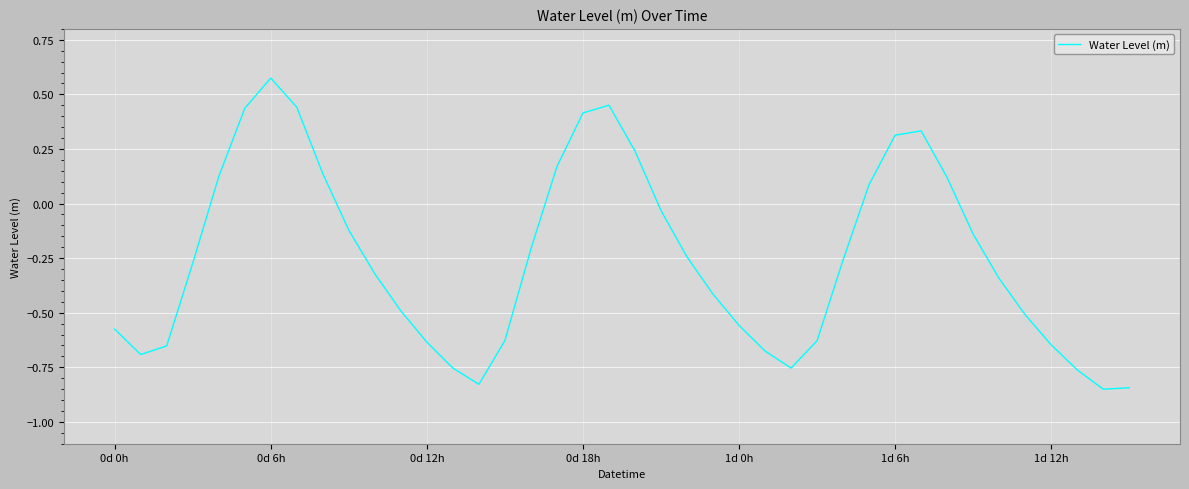

Does the chart have visible grid lines?

Yes